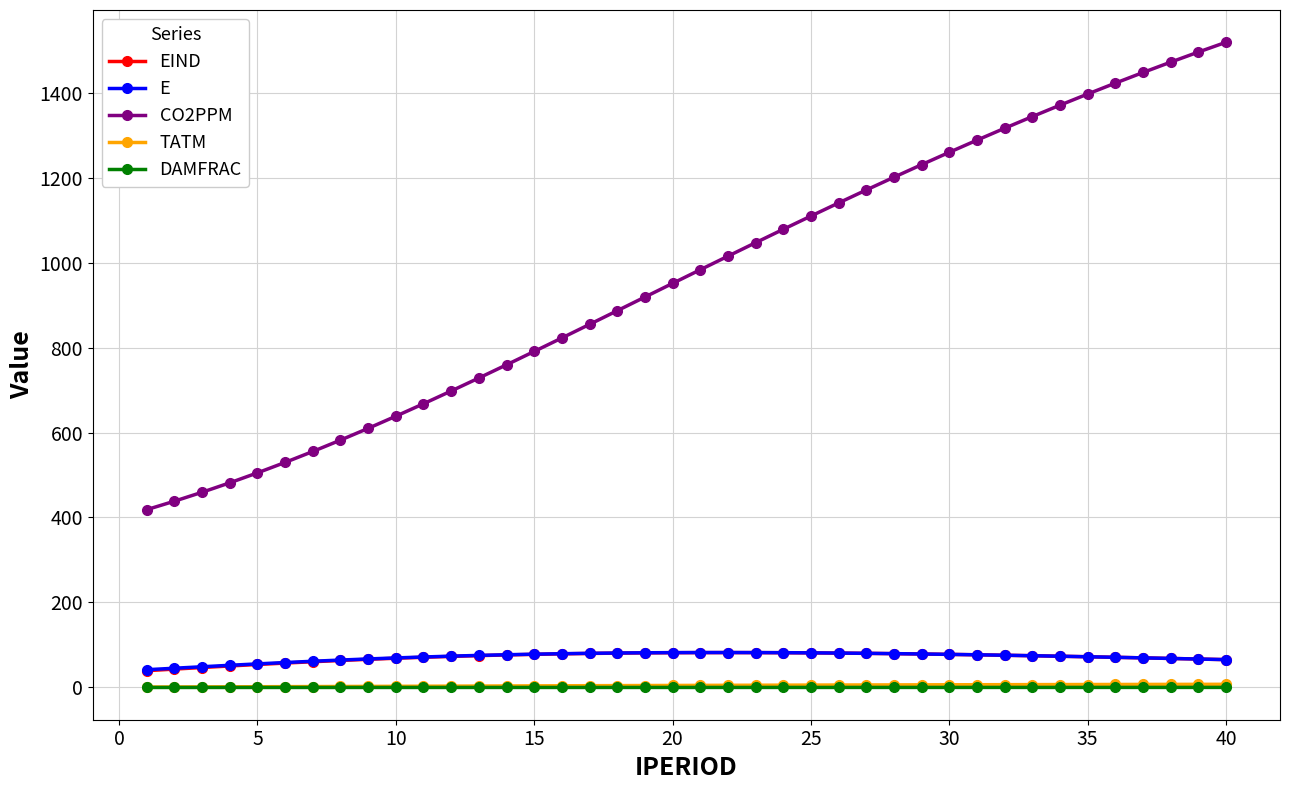

What is the value of the EIND point at the 12th from the left?

73.1